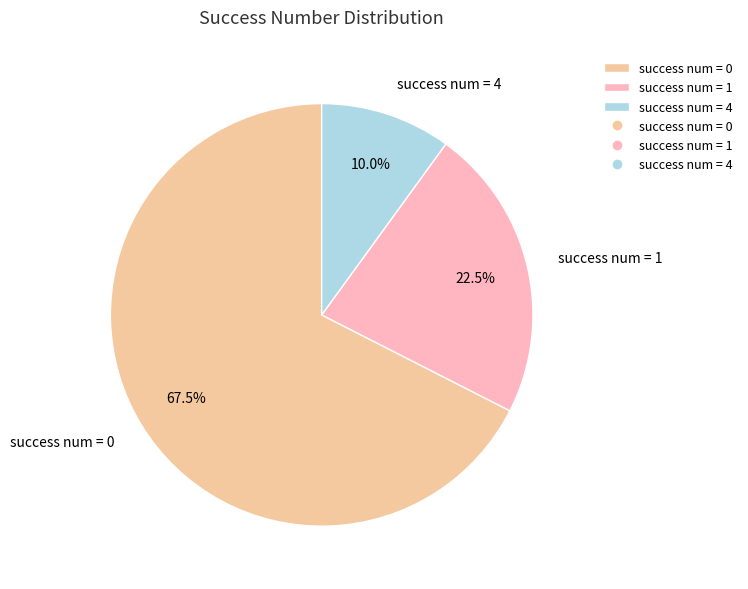

How many slices are in this pie chart?

3